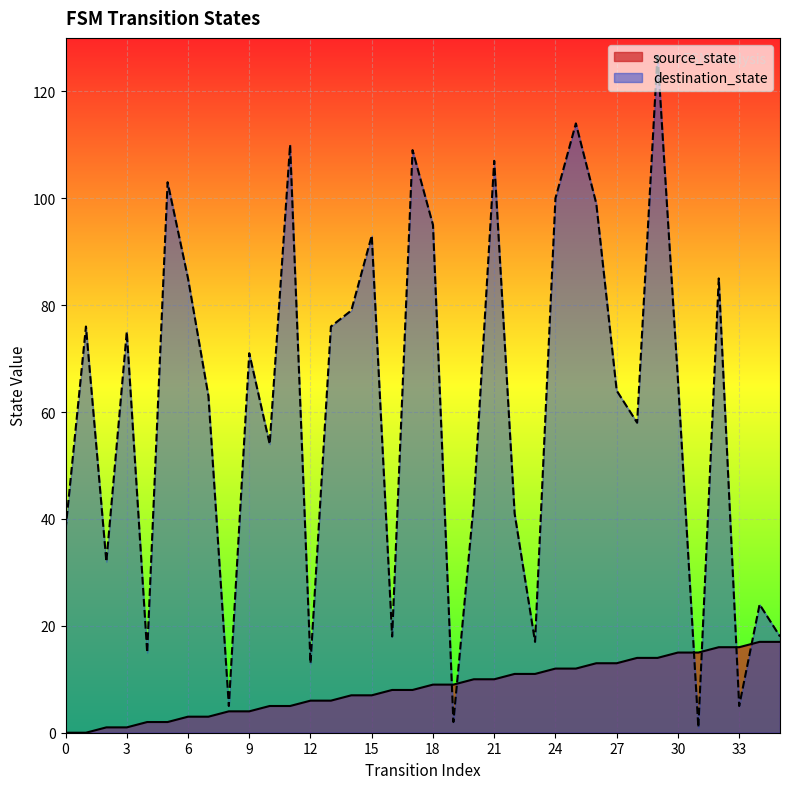

Does the chart display data point markers on the line(s)?

No